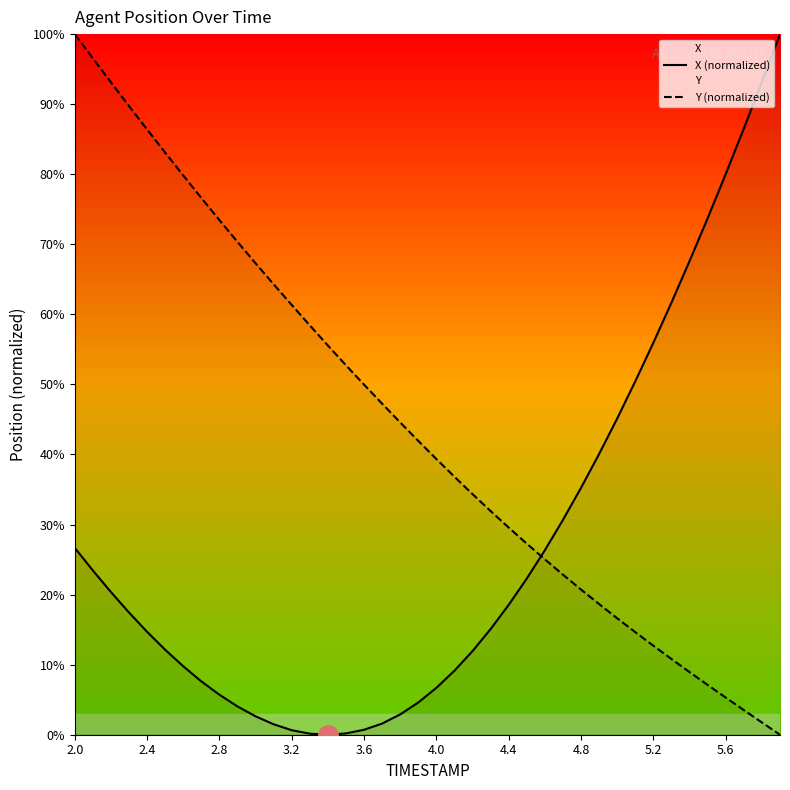

What is the difference between the maximum and minimum values in the X (normalized) series?

100.0